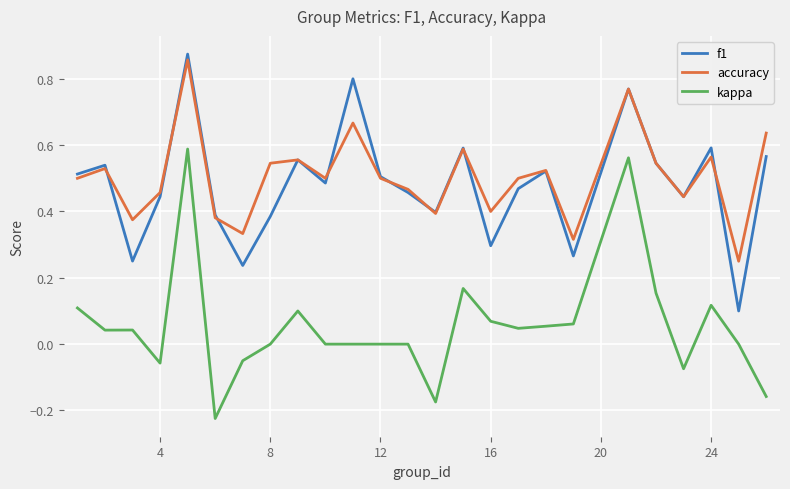

True or false: kappa and f1 cross at least once.

False